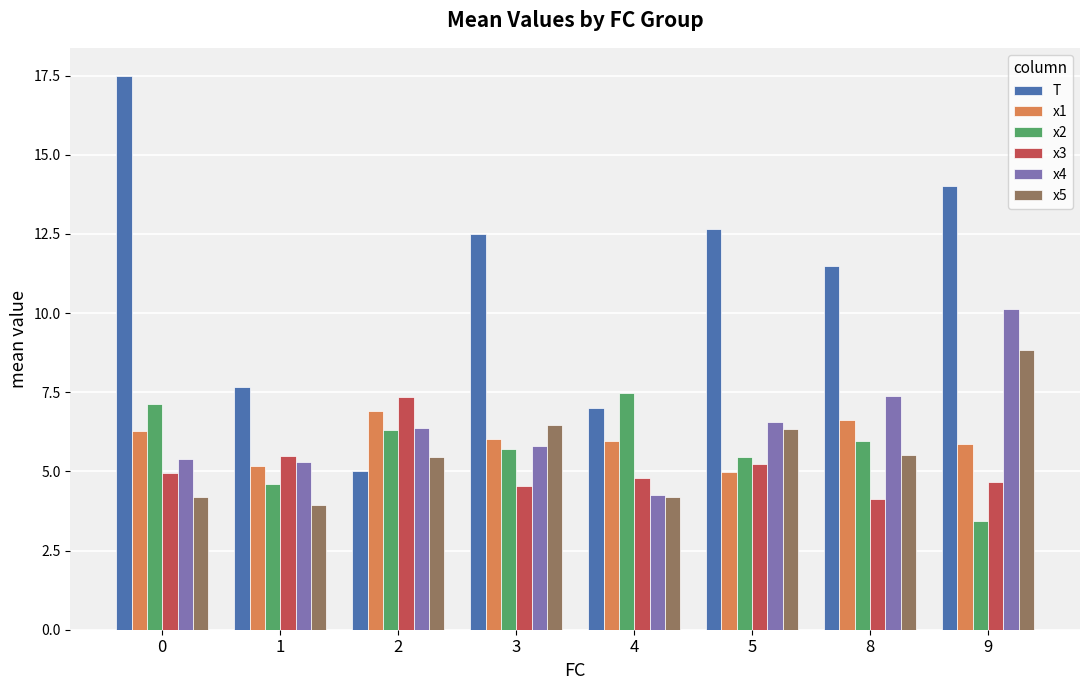

What is the value of the x3 bar at the 3rd from the left?

7.4